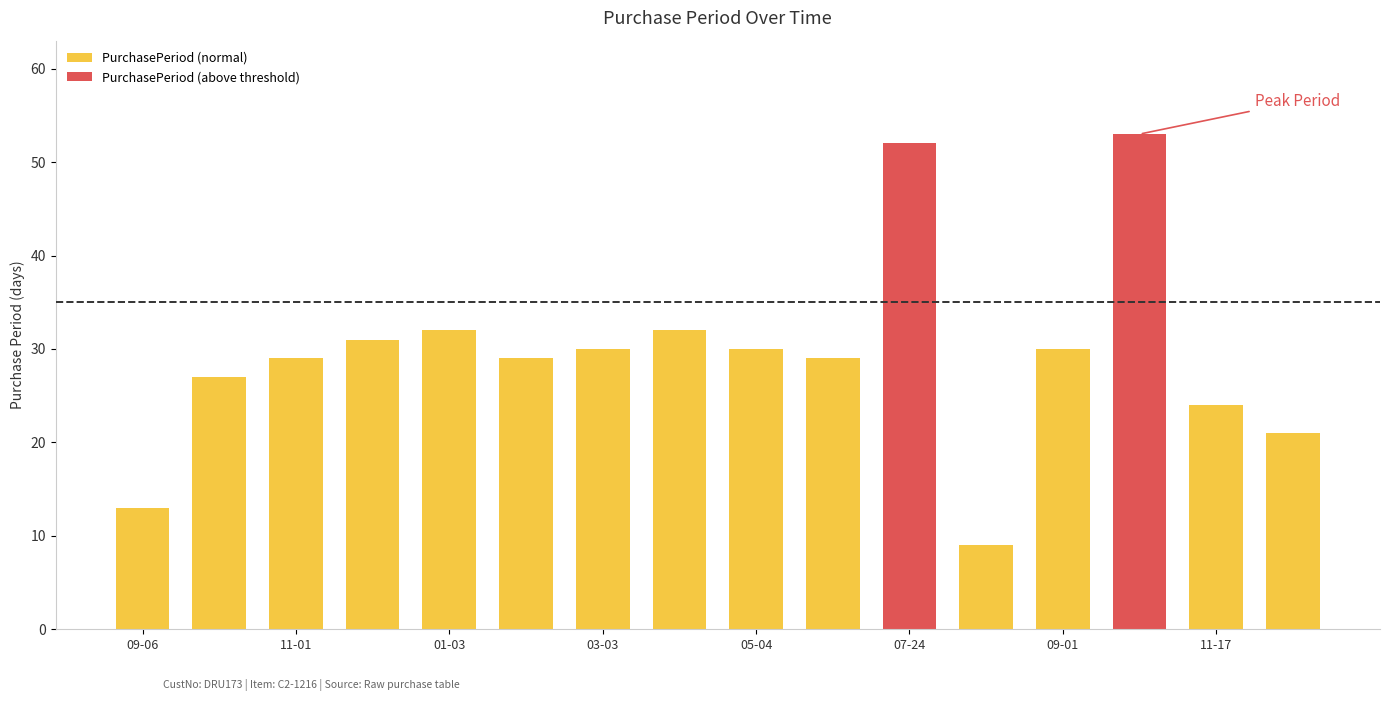

What is the sum of the PurchasePeriod (normal) values at 07-24 and 05-04?

30